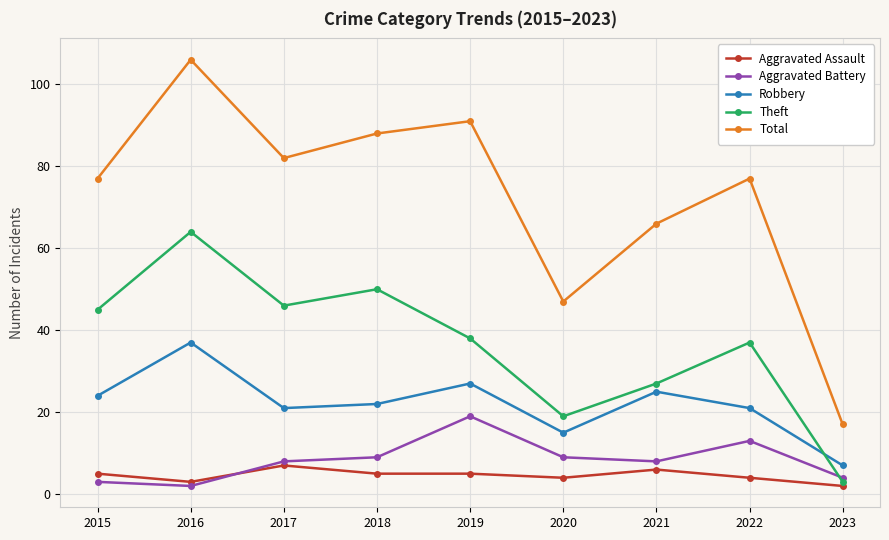

Which series has the largest total across all categories?

Total